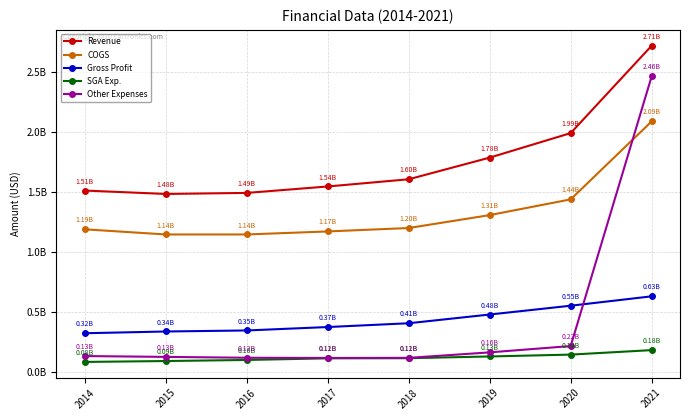

Does the chart have visible grid lines?

Yes